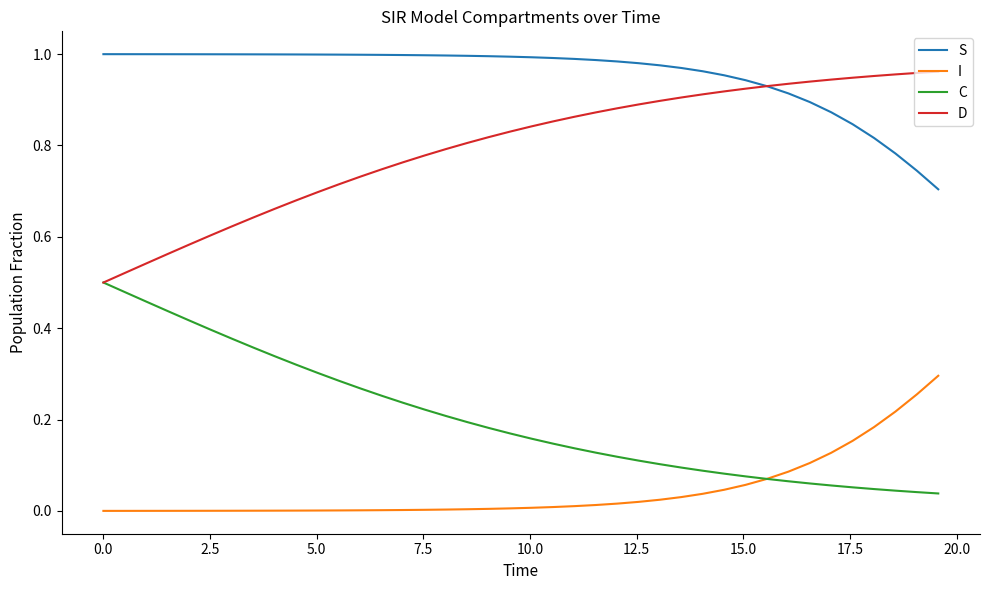

Rank the series by their average value, from highest to lowest.

S, D, C, I